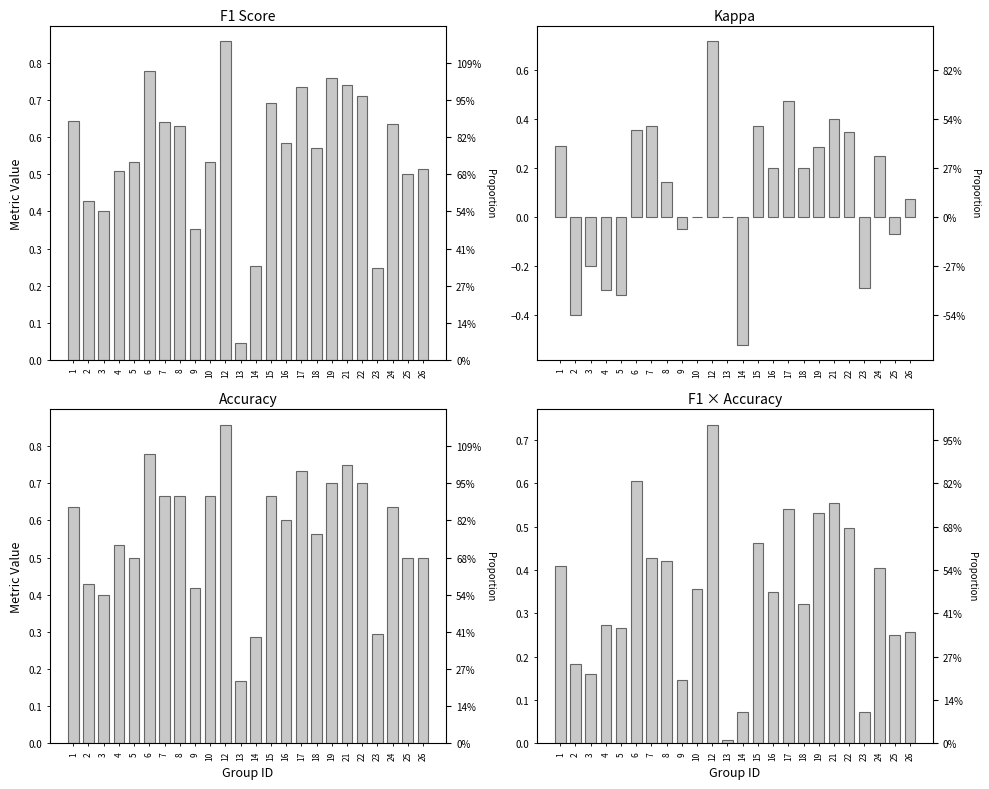

How many accuracy values are between 0 and 1?

24